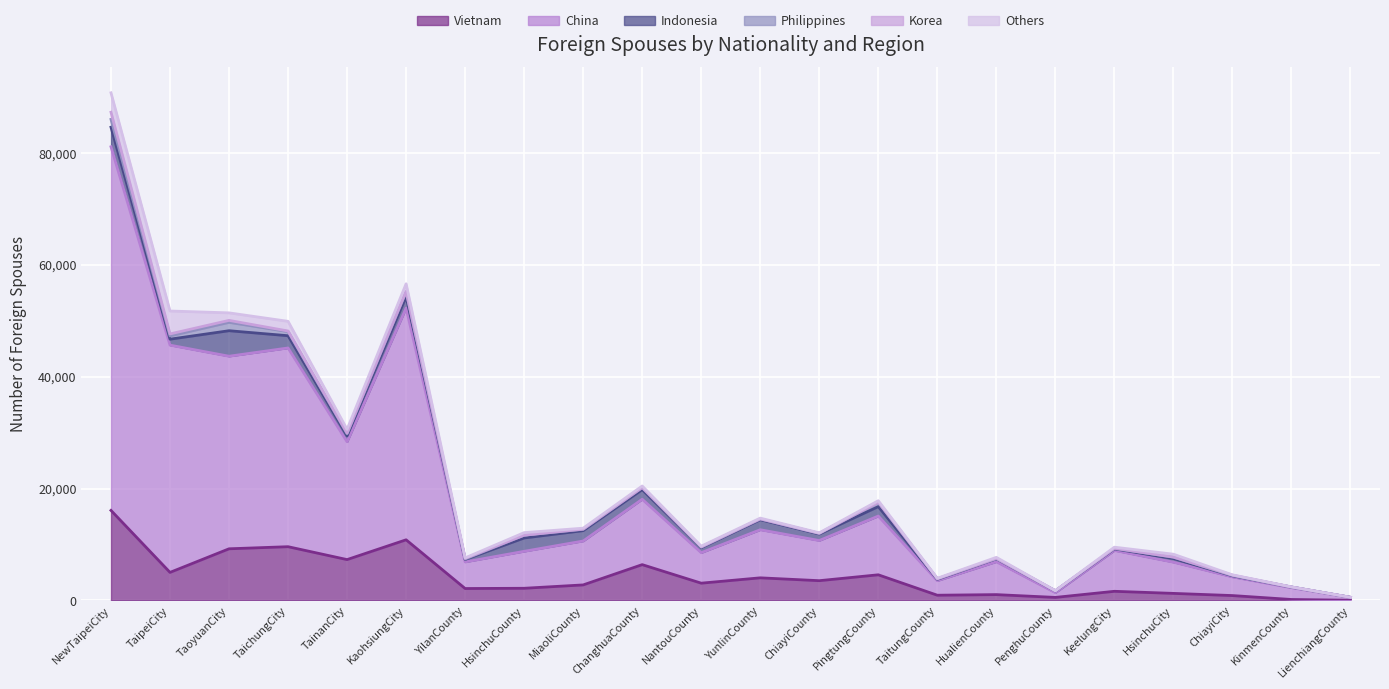

What is the minimum value shown in the chart?

1